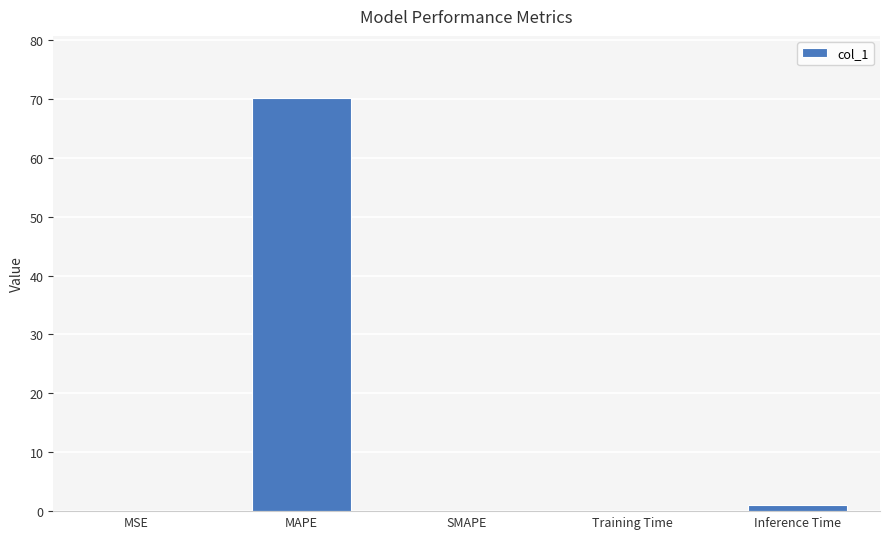

The chart shows a value of 29.9 at MAPE. True or false?

False